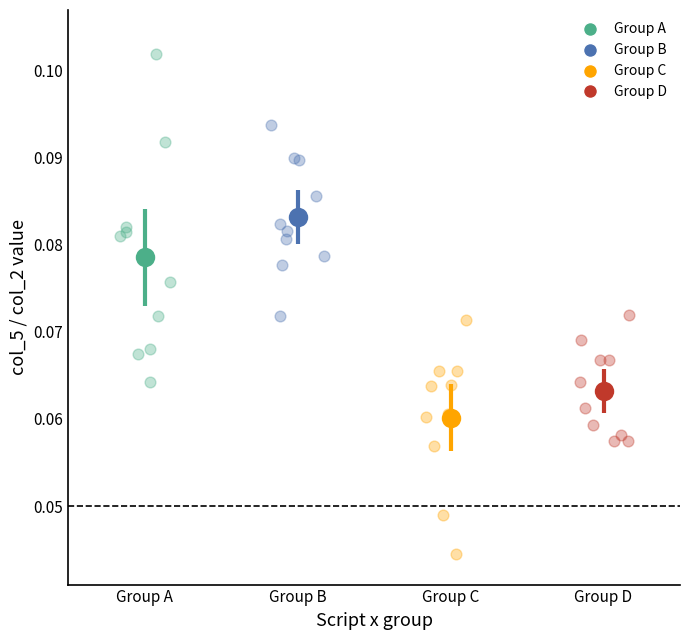

Which series contains the lowest Y value?

Group C